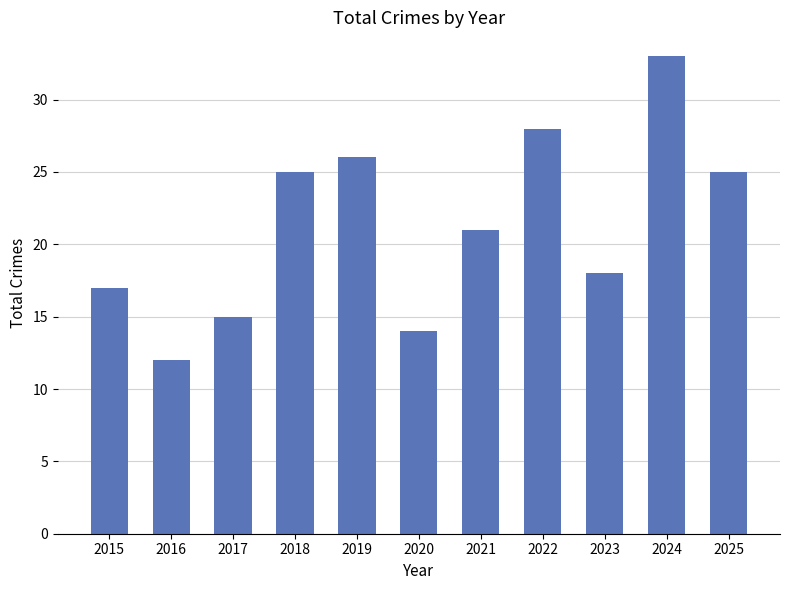

Does the chart contain stacked bars?

No